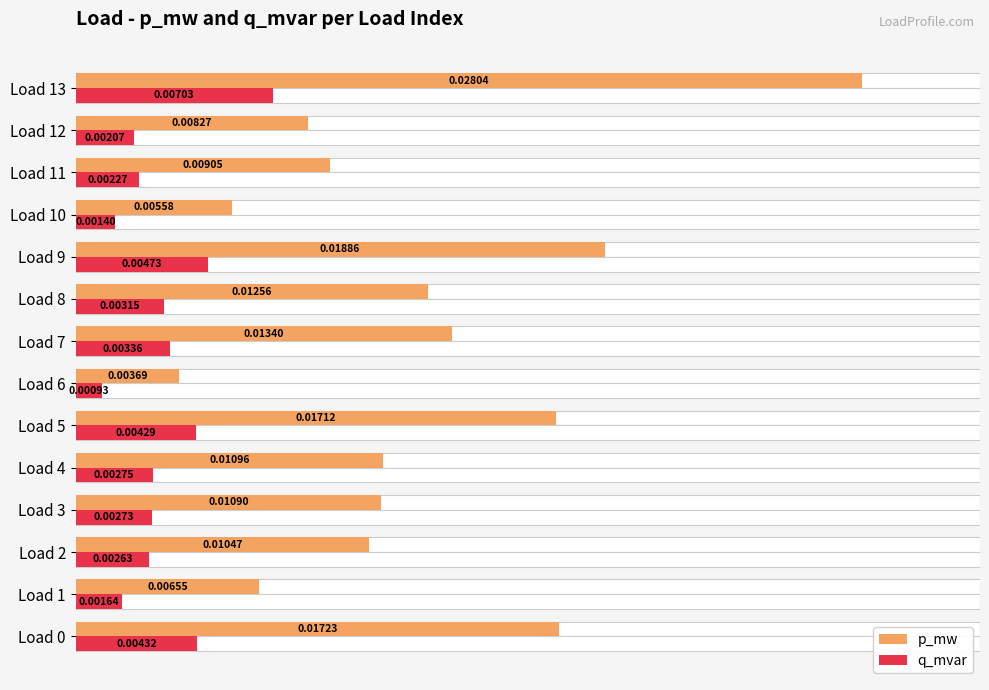

At how many categories does at least one series exceed 0?

14